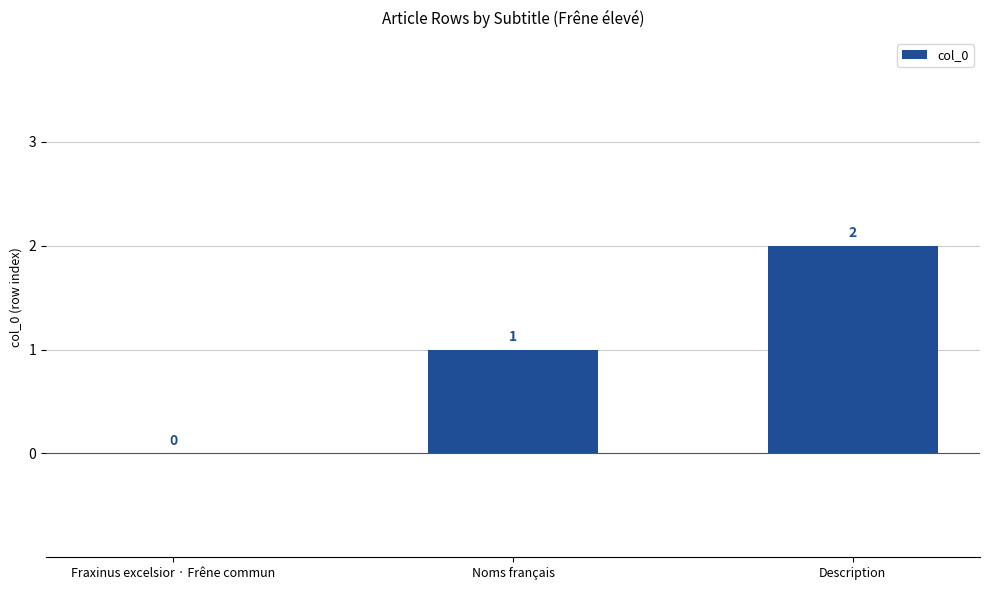

What is the maximum value shown in the chart?

2